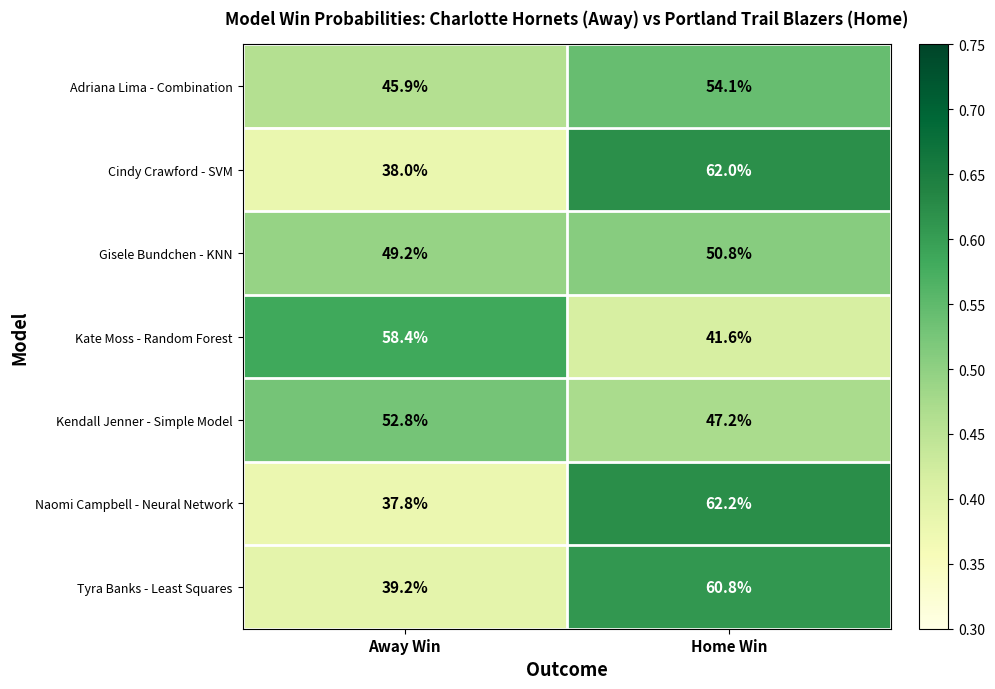

Between Away Win and Home Win, which series saw the biggest shift?

Naomi Campbell - Neural Network